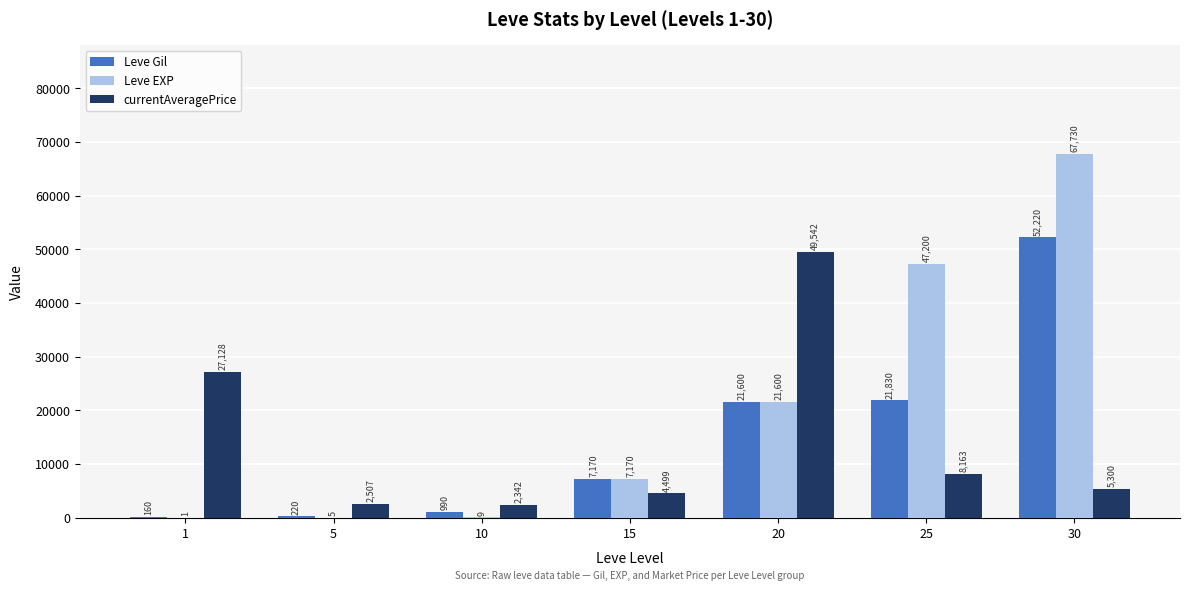

At which category is the sum across all series the highest?

30